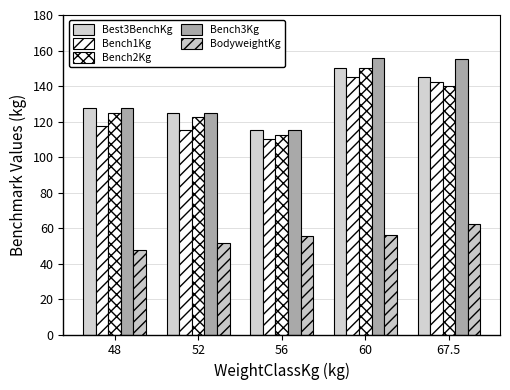

Reading left to right, transcribe all the data shown in this chart.

Best3BenchKg: 127.5	125.0	115.0	150.0	145.0
Bench1Kg: 117.5	115.0	110.0	145.0	142.5
Bench2Kg: 125.0	122.5	112.5	150.0	140.0
Bench3Kg: 127.5	125.0	115.0	156.0	155.0
BodyweightKg: 47.4	51.6	55.4	56.3	62.4